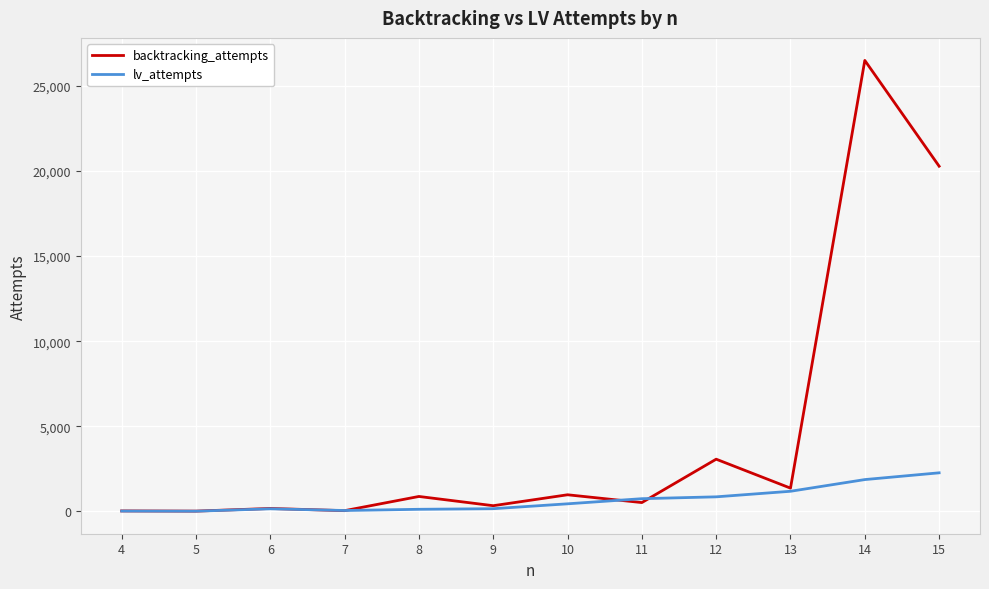

Which category has the highest value across all series?

14